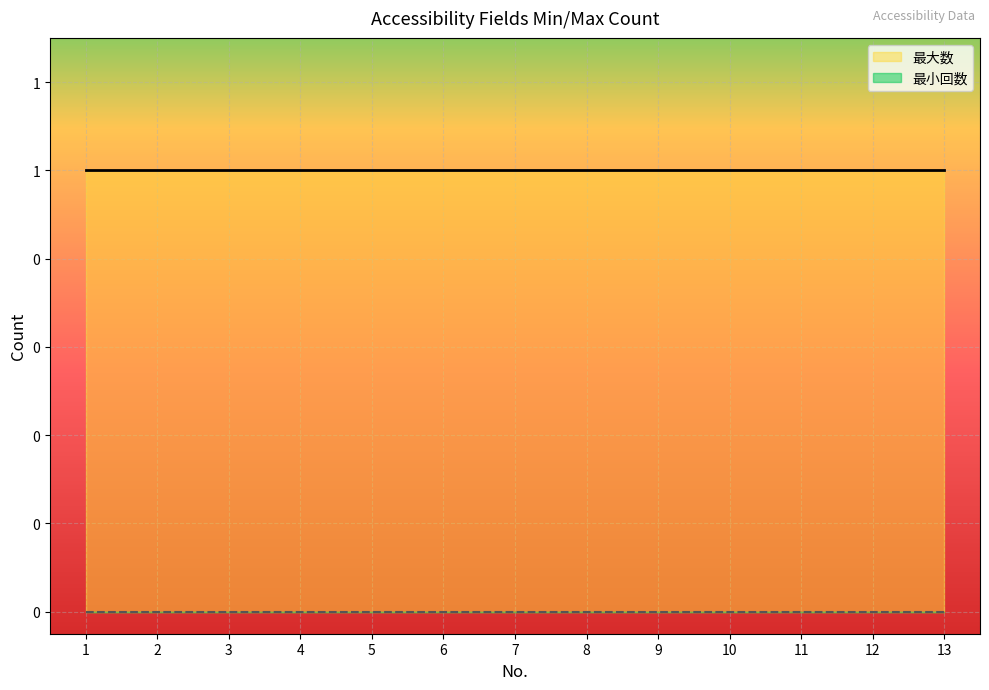

Which has a higher value, 6 or 12?

6